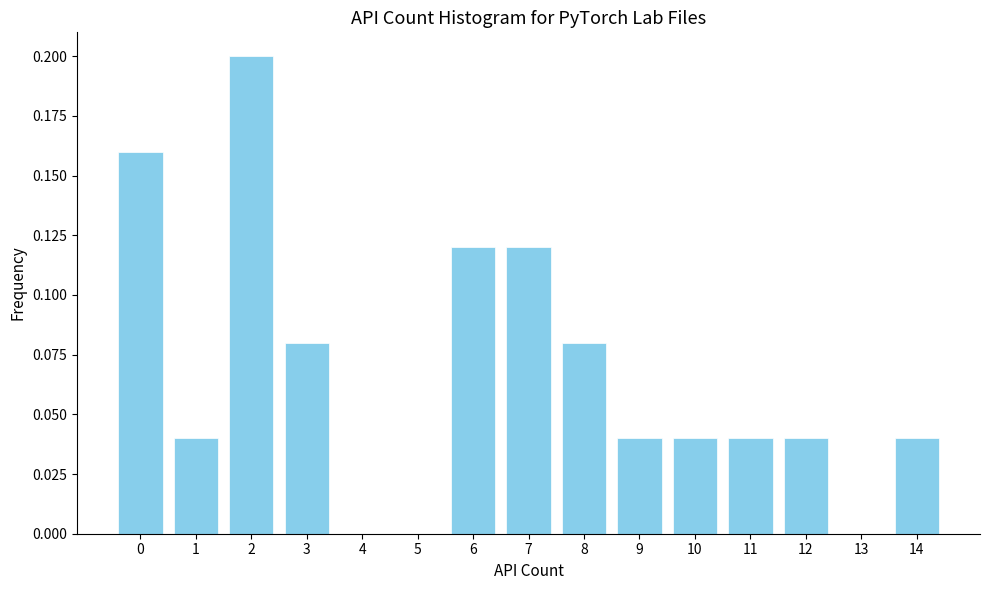

Reading left to right, transcribe this chart: for each bar, give the range it covers on the x-axis and its height. The values are not printed on the chart, so give them approximately, as read against the axis.

-0.5 to 0.5: 0.16
0.5 to 1.5: 0.04
1.5 to 2.5: 0.20
2.5 to 3.5: 0.08
3.5 to 4.5: 0
4.5 to 5.5: 0
5.5 to 6.5: 0.12
6.5 to 7.5: 0.12
7.5 to 8.5: 0.08
8.5 to 9.5: 0.04
9.5 to 10.5: 0.04
10.5 to 11.5: 0.04
11.5 to 12.5: 0.04
12.5 to 13.5: 0
13.5 to 14.5: 0.04